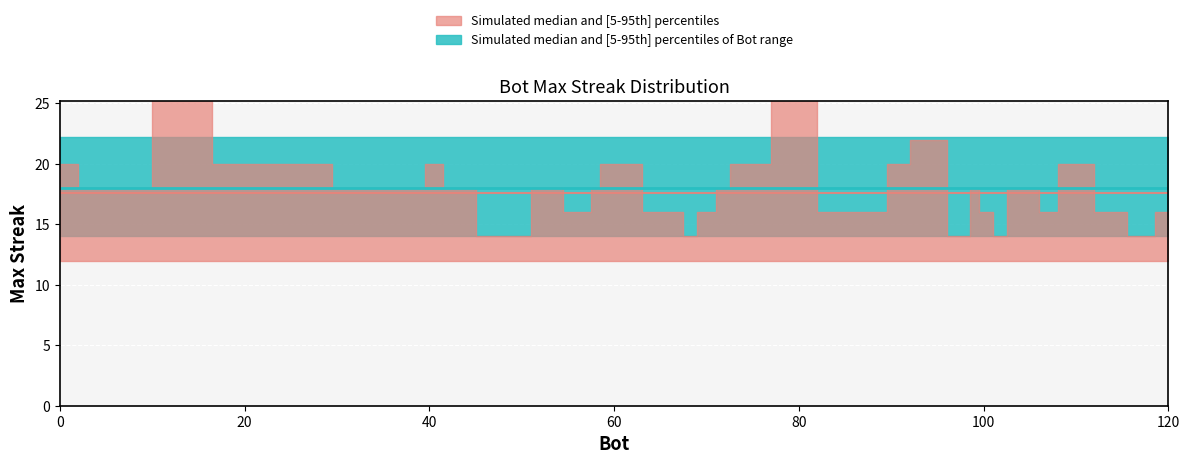

What is the average value?

18